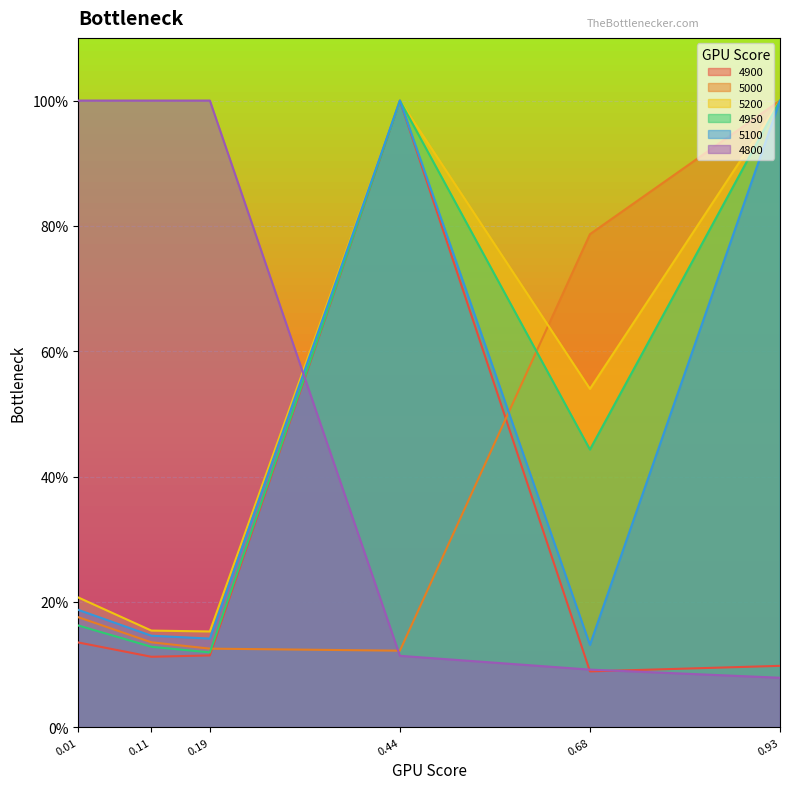

True or false: 5200 and 5100 cross at least once.

False